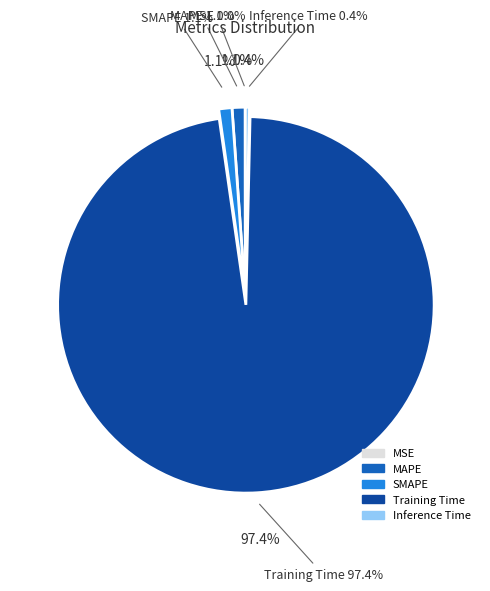

Is MAPE the majority of the pie?

No